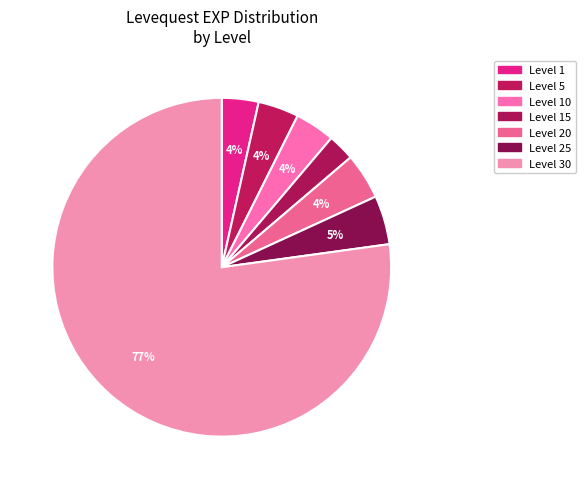

Count the number of slices in the pie.

7